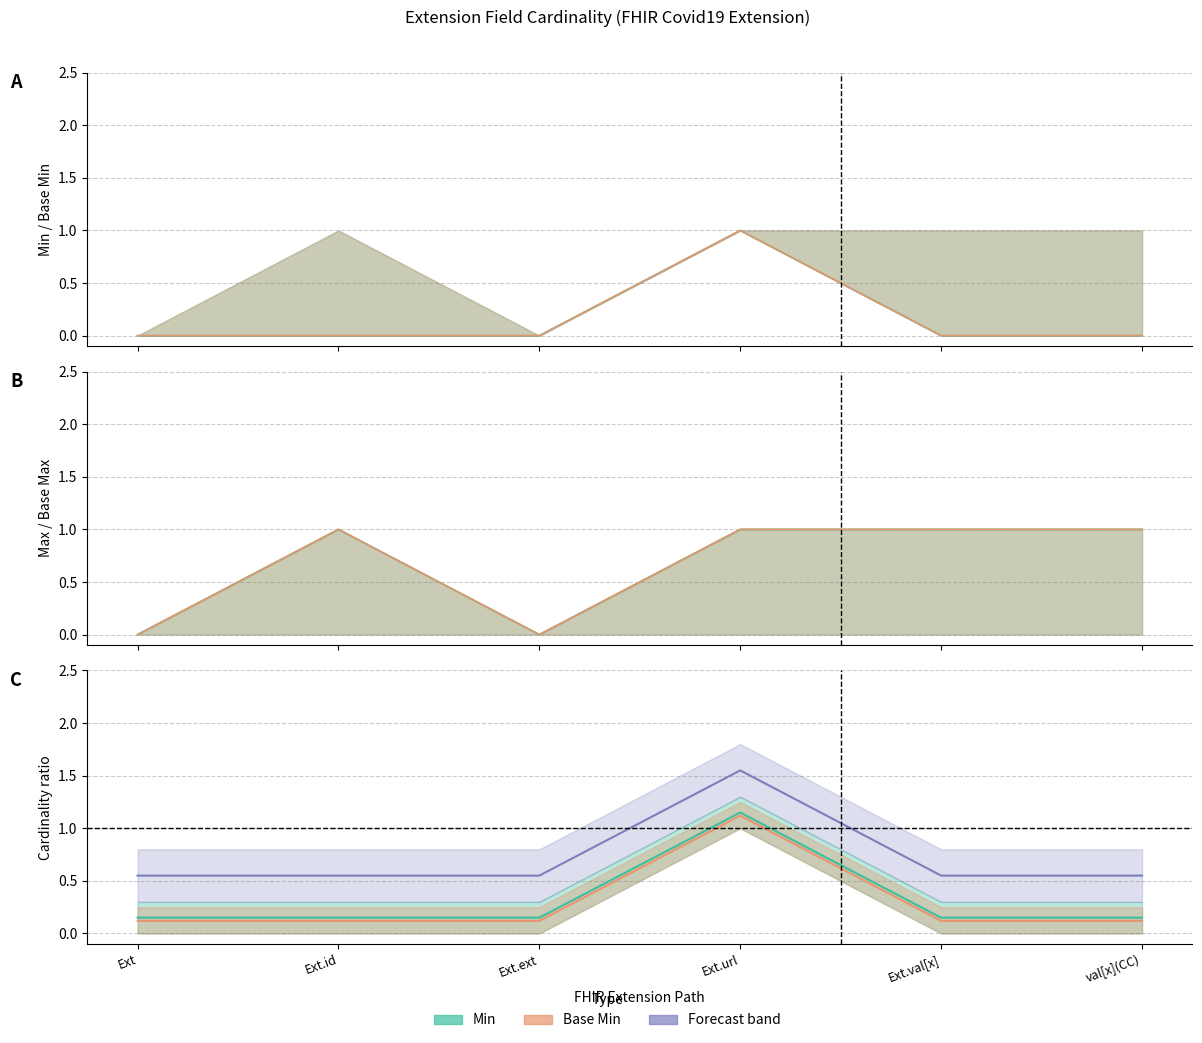

Which series changed the most between Ext and Ext.id?

Min